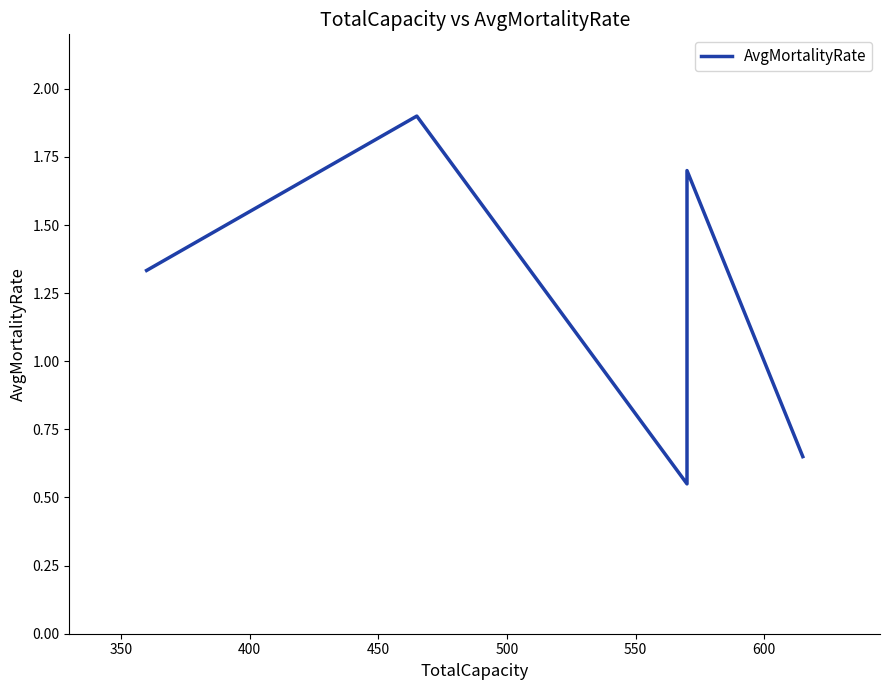

Between 500 and 400, which is larger?

500